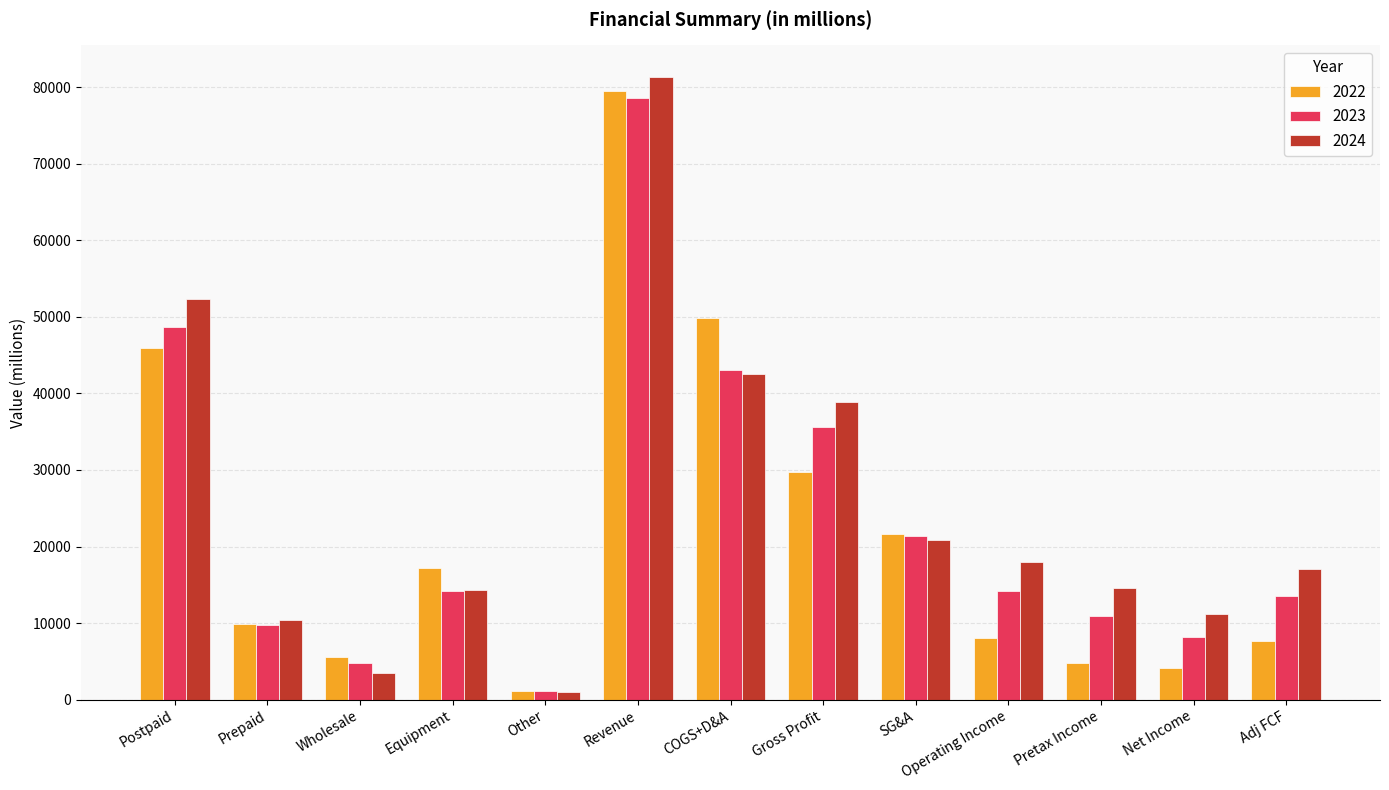

True or false: 2022 has a value of 21607 at SG&A.

True